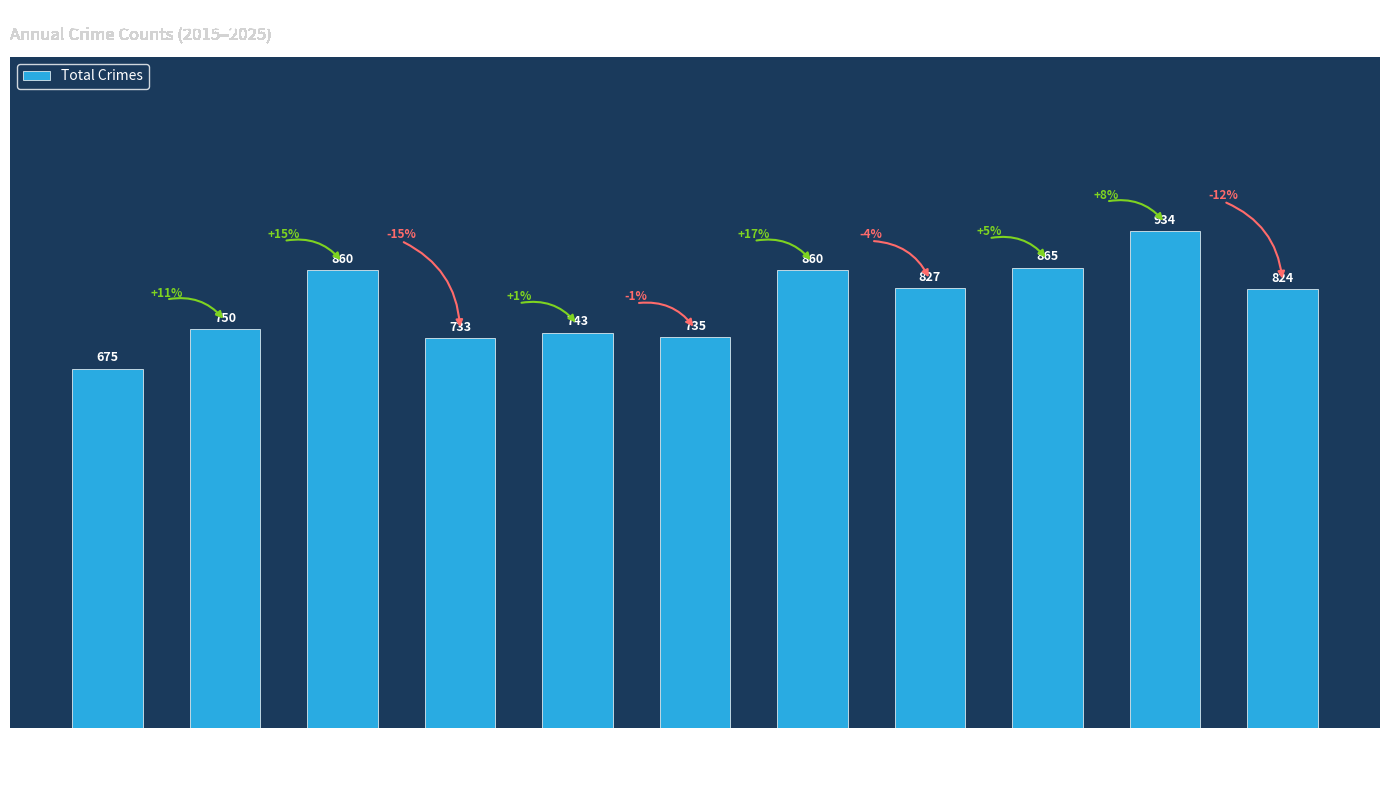

What is the value of the 2nd bar from the left?

750